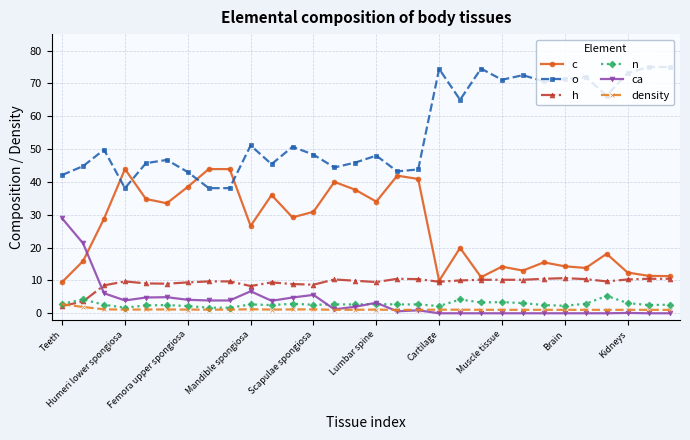

How many lines are shown in the chart?

6